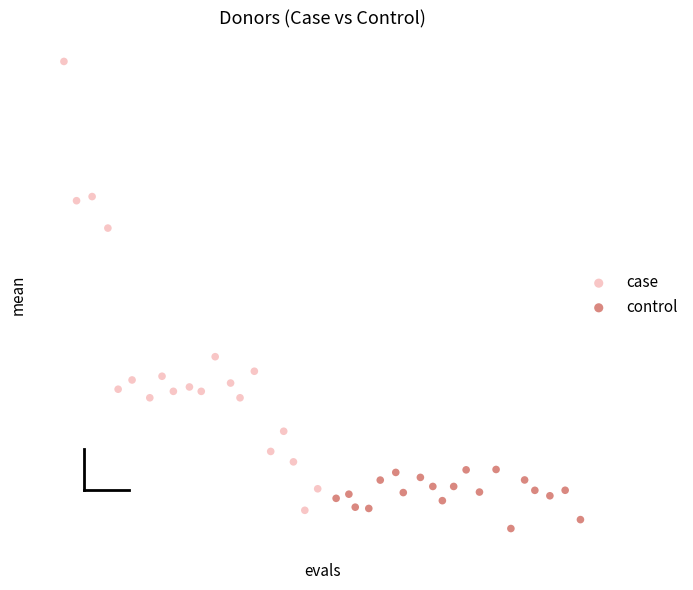

Which series reaches the minimum Y coordinate?

control